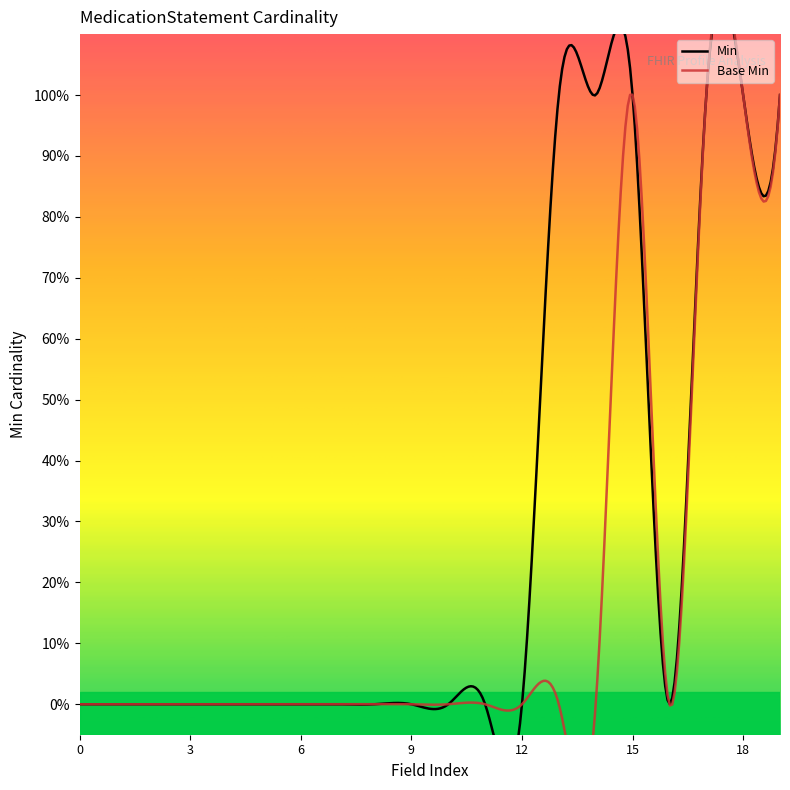

Reading left to right, list all the values displayed in this chart.

Min: 0	0	0	0	0	0	0	0	0	0	0	0	0	1	1	1	0	1	1	1
Base Min: 0	0	0	0	0	0	0	0	0	0	0	0	0	0	0	1	0	1	1	1